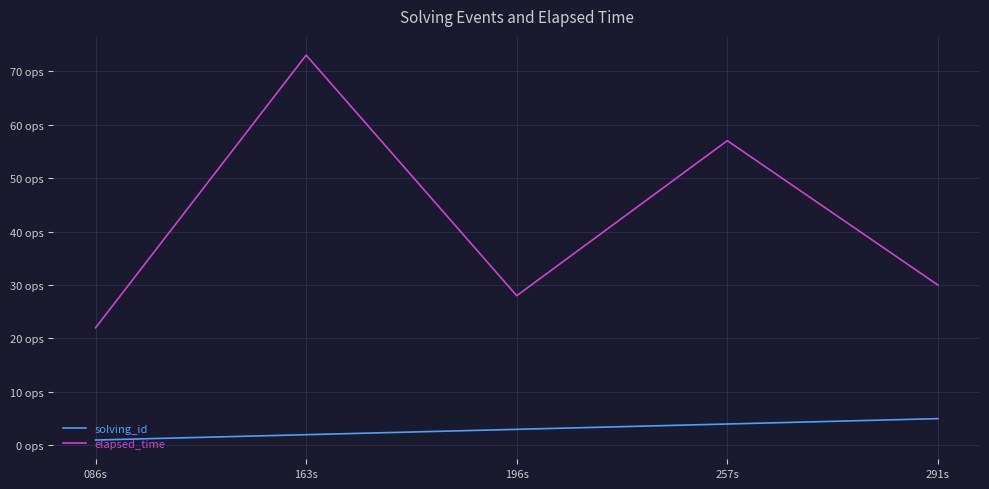

What is the difference between the maximum and minimum values in the solving_id series?

4